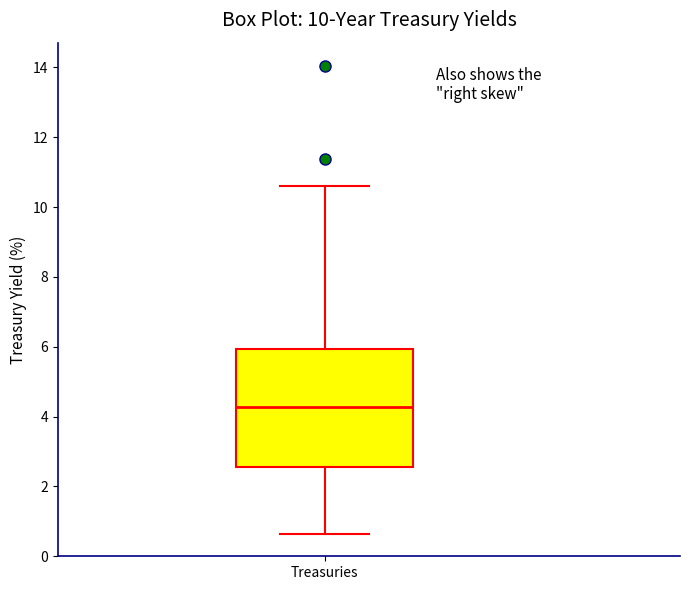

Transcribe this box plot: give where the median line is, the range the box spans, and where the two whiskers end, as read against the y-axis. The values are not printed on the chart, so give them approximately, as read against the axis.

median 4.2, box 2.6 to 6.0, whiskers 0.6 to 10.6